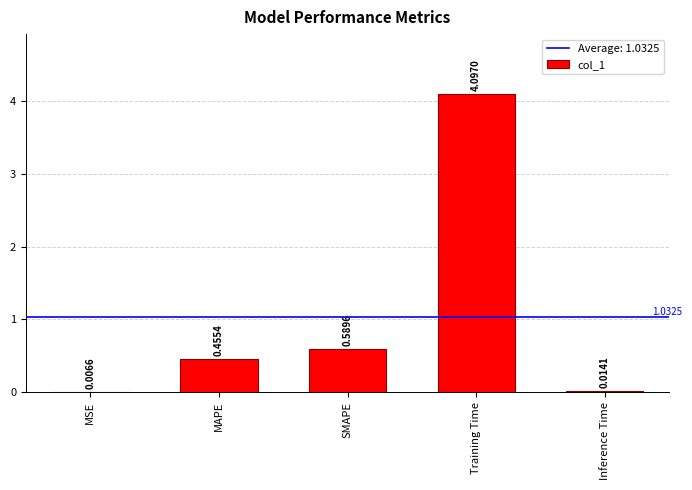

What is the sum of all values?

5.2